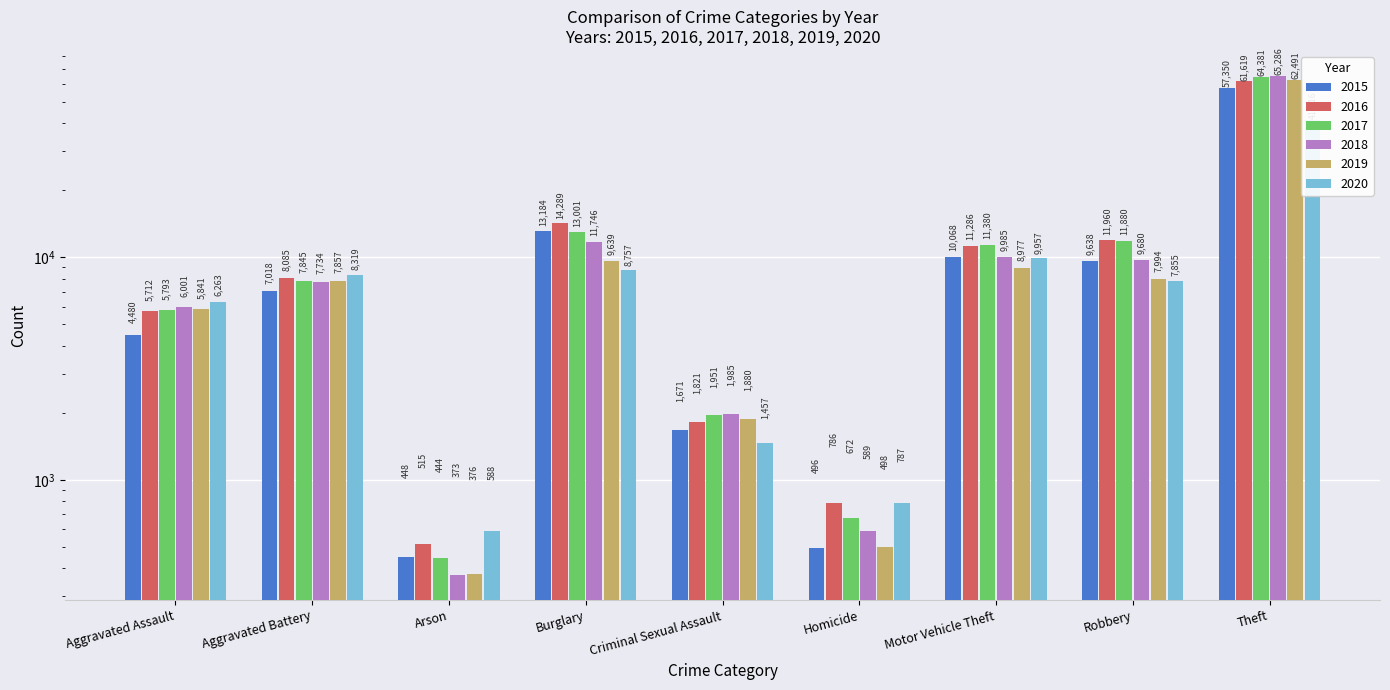

How many data points in 2017 are less than 7845?

4